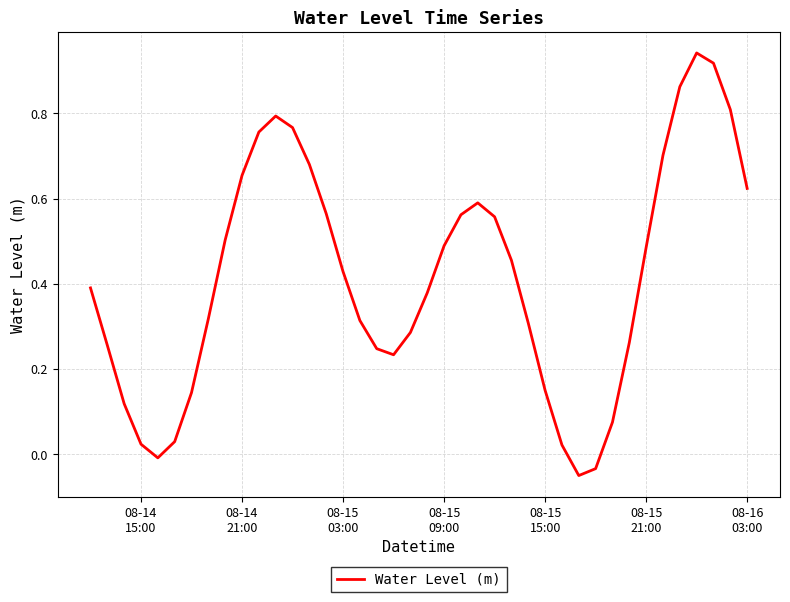

What is the difference between the maximum and minimum values?

1.0